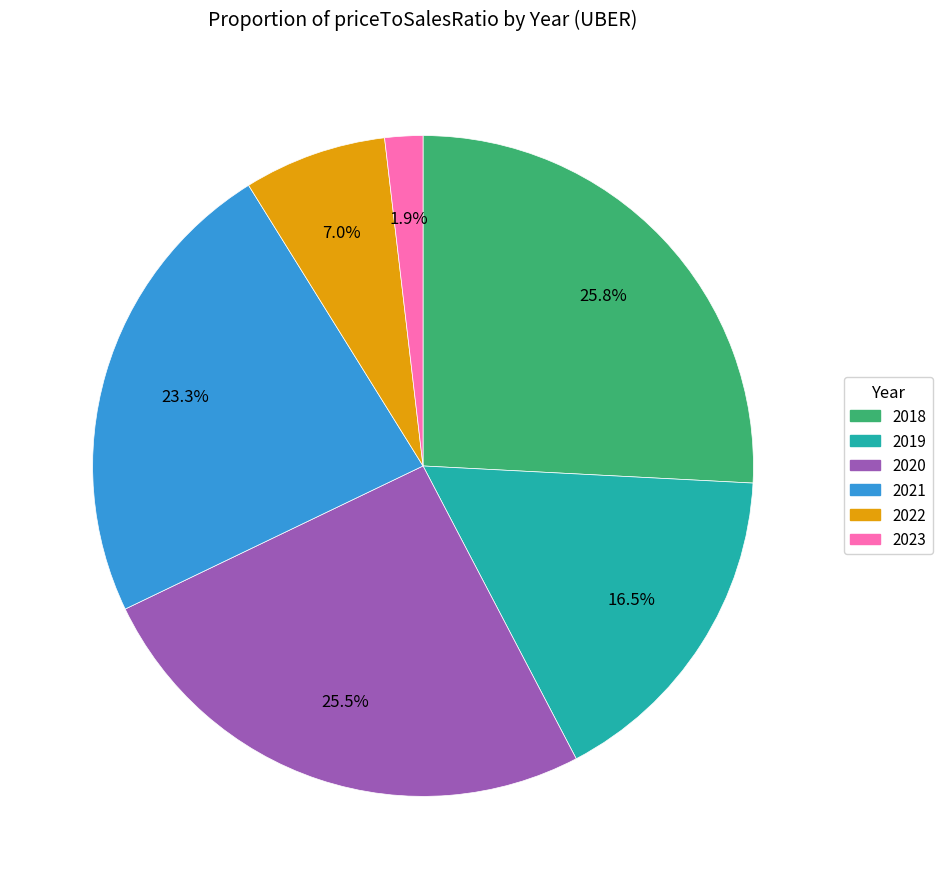

Is there any slice that represents more than half of the pie?

No